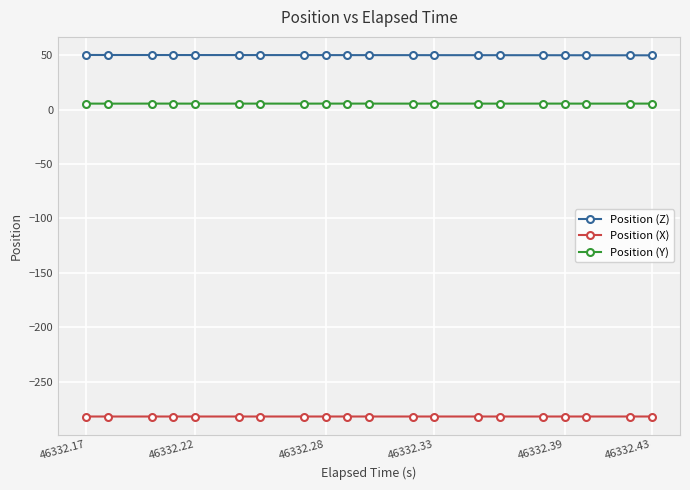

True or false: Position (Z) and Position (Y) intersect in this chart.

False